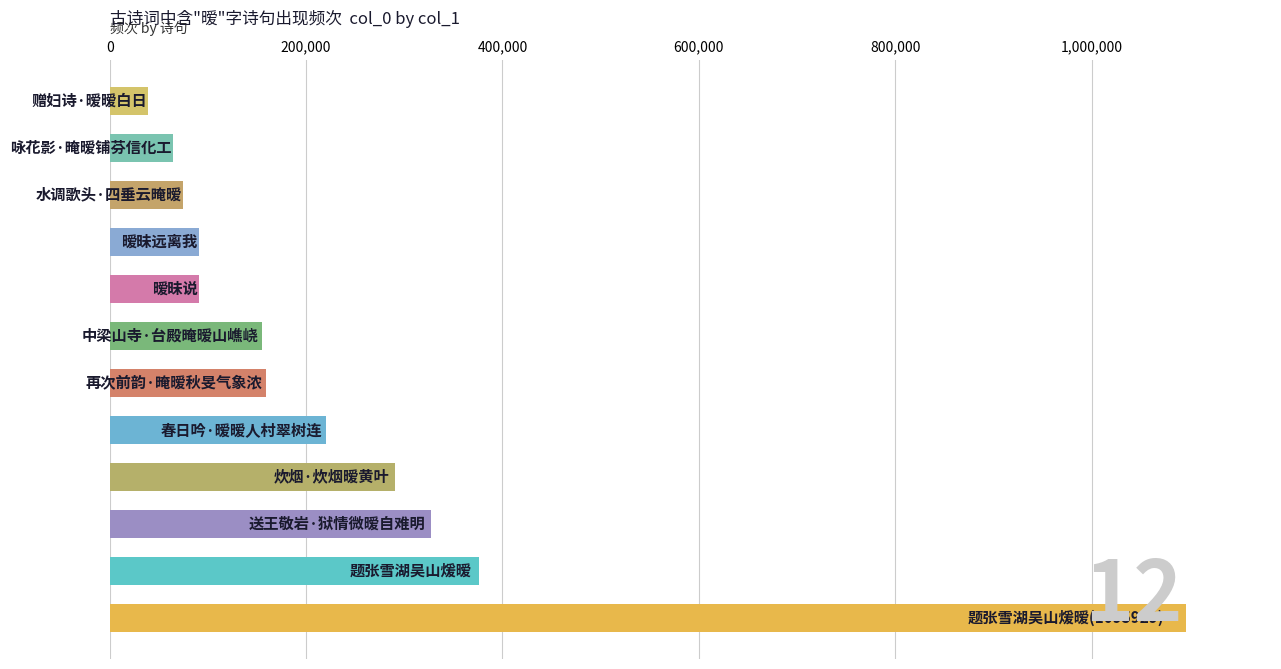

What is the average value?

248794